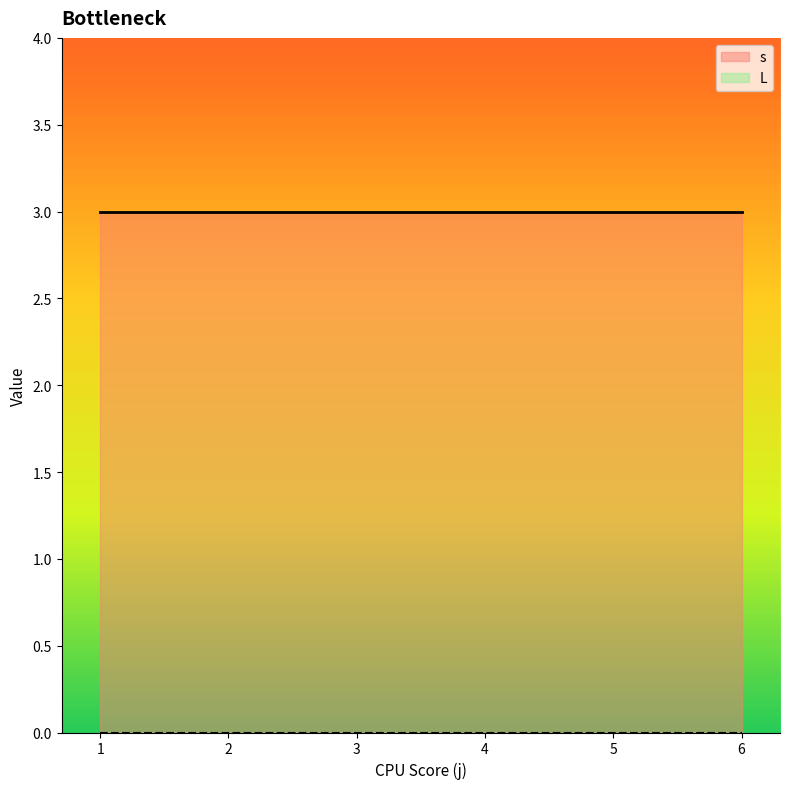

What is the lowest value of the s series?

3